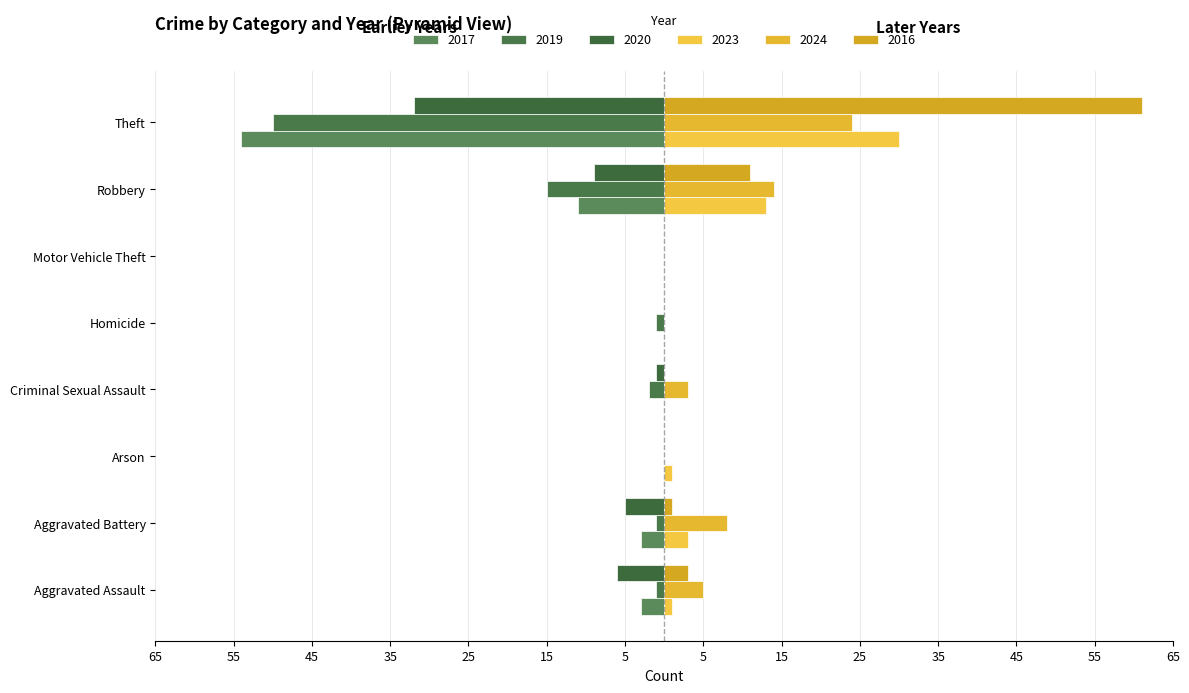

Reading right to left, transcribe all the data shown in this chart.

2017: Theft=-54	Robbery=-11	Motor Vehicle Theft=0	Homicide=0	Criminal Sexual Assault=0	Arson=0	Aggravated Battery=-3	Aggravated Assault=-3
2019: Theft=-50	Robbery=-15	Motor Vehicle Theft=0	Homicide=-1	Criminal Sexual Assault=-2	Arson=0	Aggravated Battery=-1	Aggravated Assault=-1
2020: Theft=-32	Robbery=-9	Motor Vehicle Theft=0	Homicide=0	Criminal Sexual Assault=-1	Arson=0	Aggravated Battery=-5	Aggravated Assault=-6
2023: Theft=30	Robbery=13	Motor Vehicle Theft=0	Homicide=0	Criminal Sexual Assault=0	Arson=1	Aggravated Battery=3	Aggravated Assault=1
2024: Theft=24	Robbery=14	Motor Vehicle Theft=0	Homicide=0	Criminal Sexual Assault=3	Arson=0	Aggravated Battery=8	Aggravated Assault=5
2016: Theft=61	Robbery=11	Motor Vehicle Theft=0	Homicide=0	Criminal Sexual Assault=0	Arson=0	Aggravated Battery=1	Aggravated Assault=3